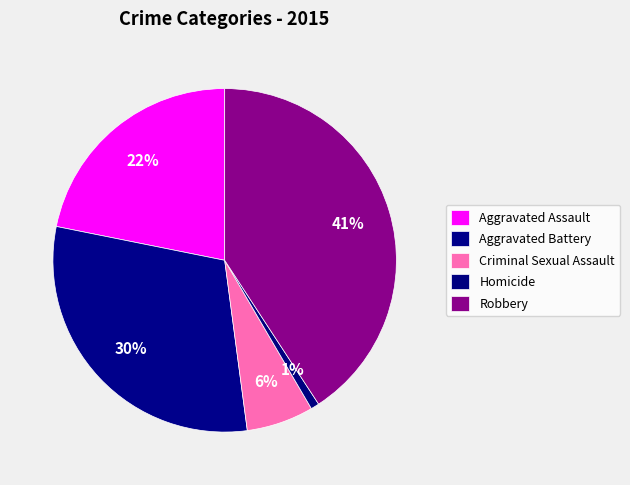

Which category has the smallest portion of the pie?

Homicide